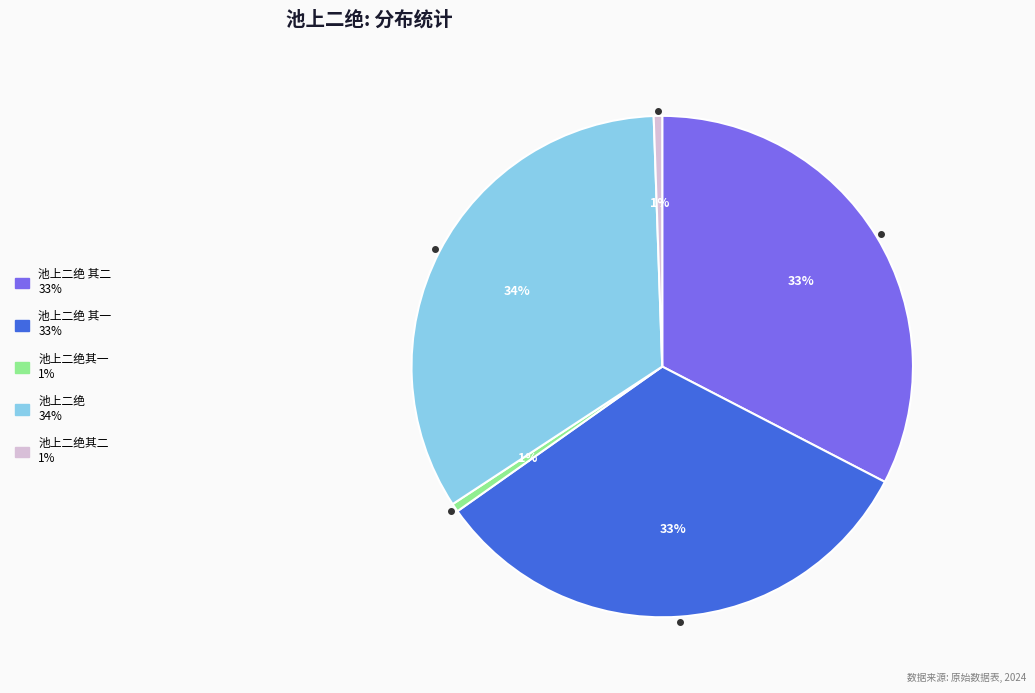

How many segments does this pie chart have?

5